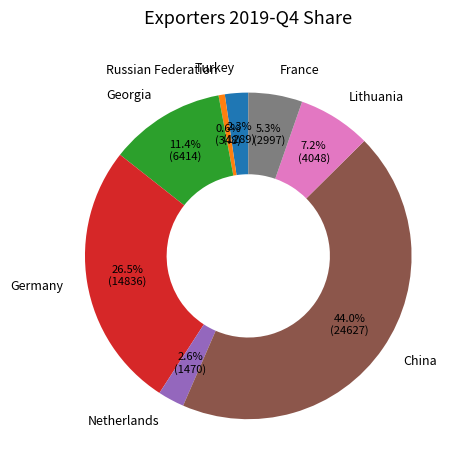

The China slice represents 44% of the pie. True or false?

True